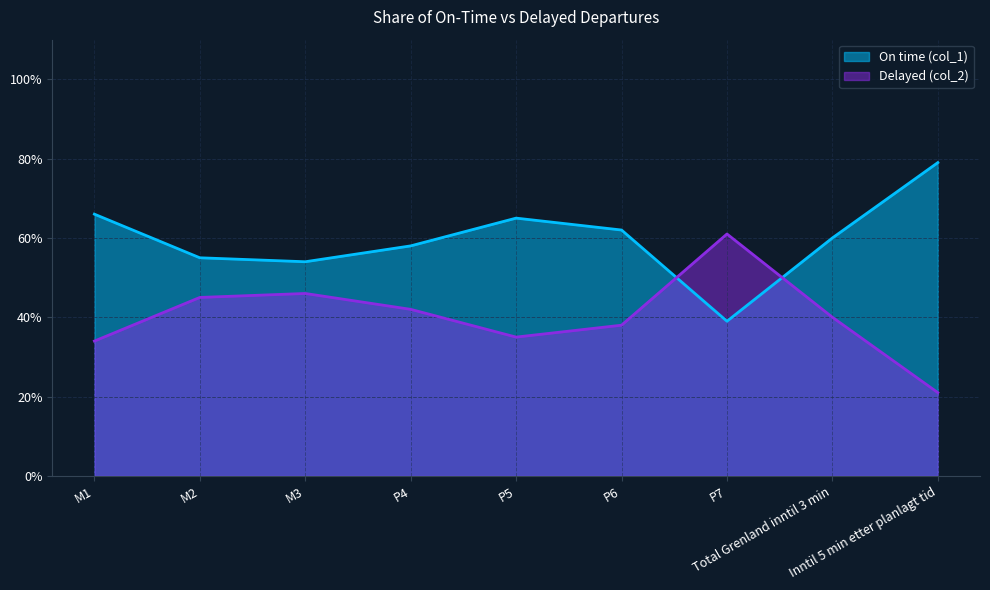

How many lines are shown in the chart?

2